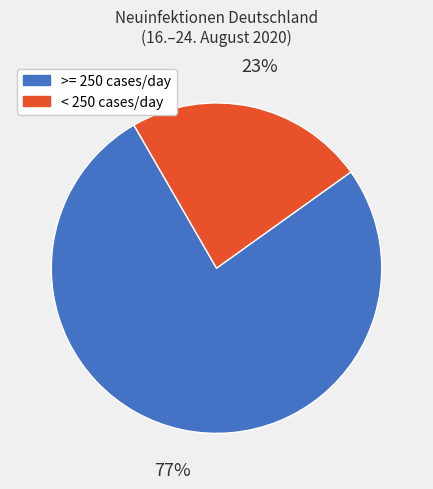

How many slices are in this pie chart?

2